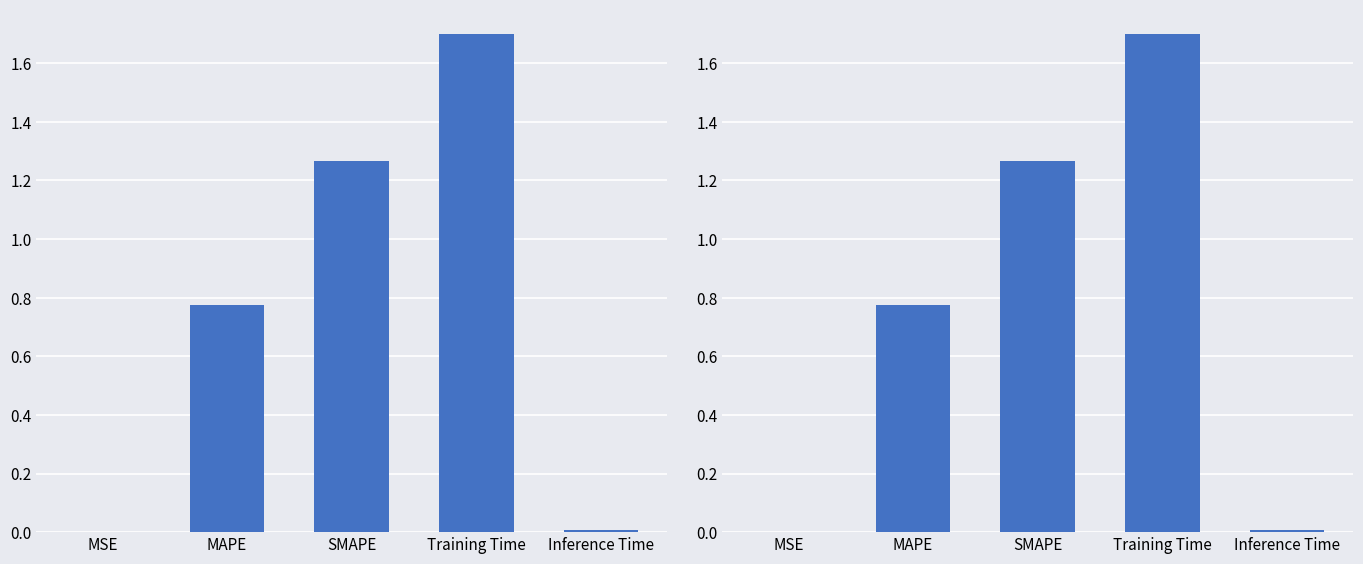

What is the greatest value displayed?

1.7